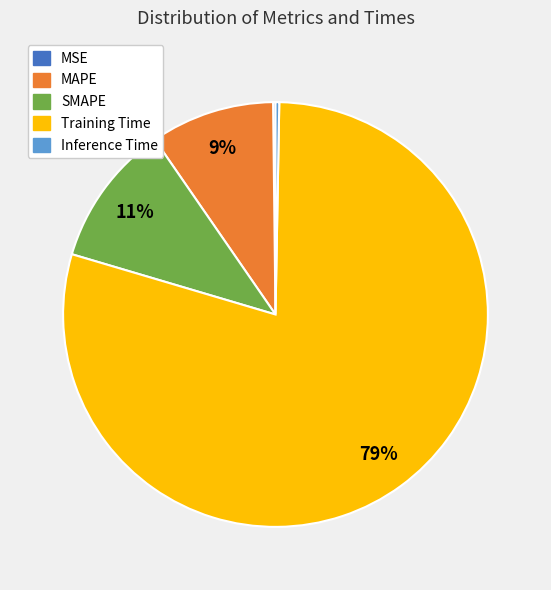

Which slice is the largest?

Training Time